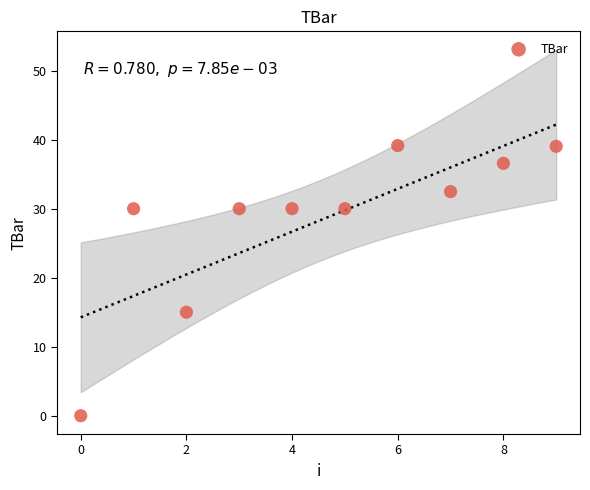

What is the range of Y values (max minus min)?

39.2